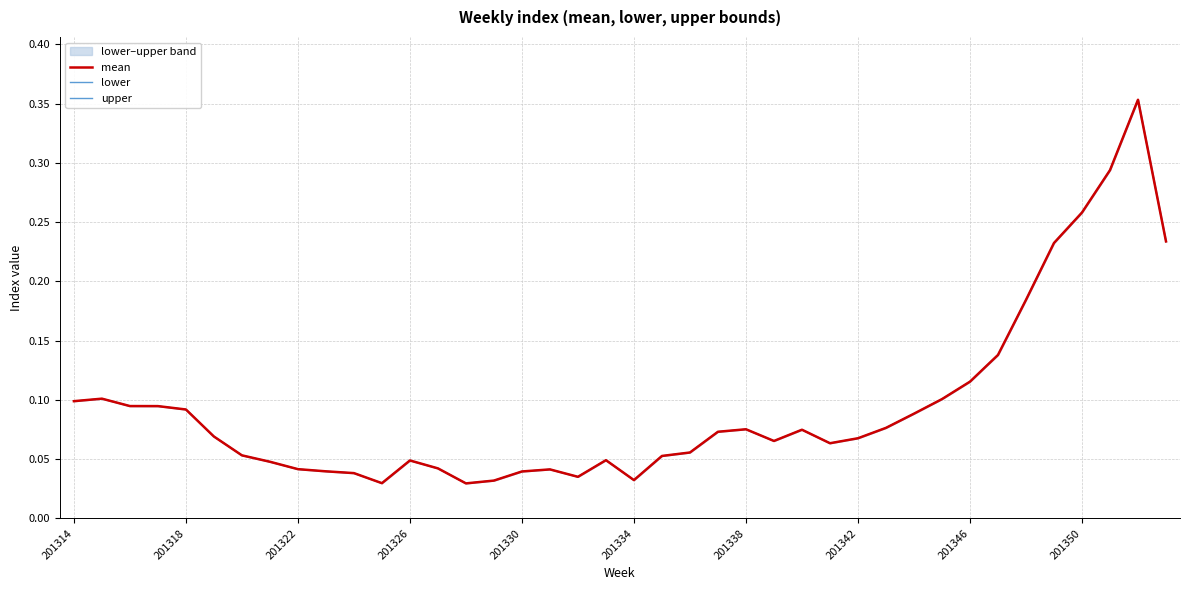

What is the value of the upper point at the 37th from the left?

0.3